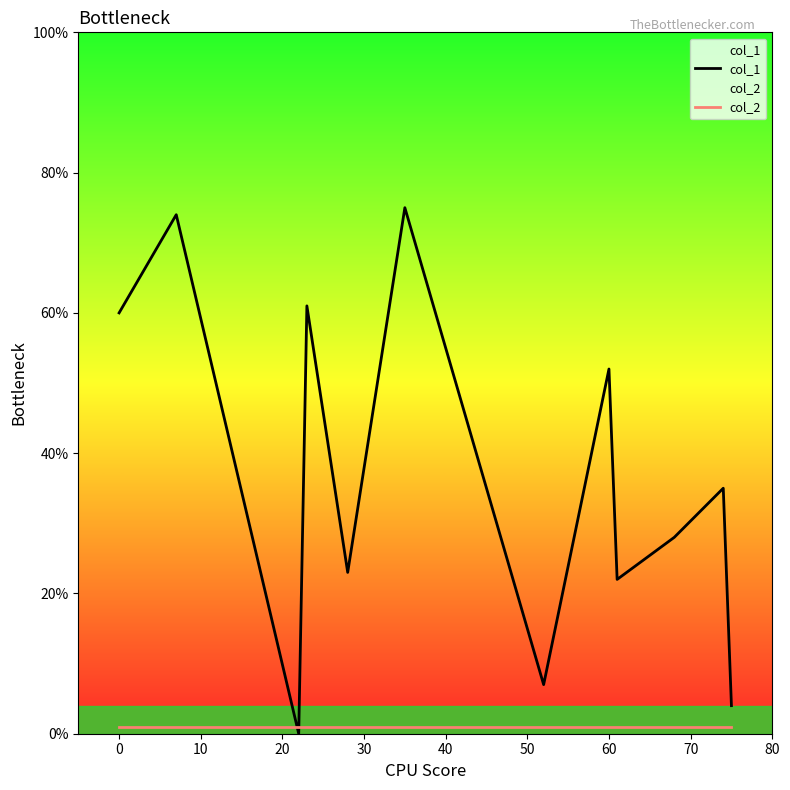

Which series ends up on top after the final intersection of col_1 and col_2?

col_1